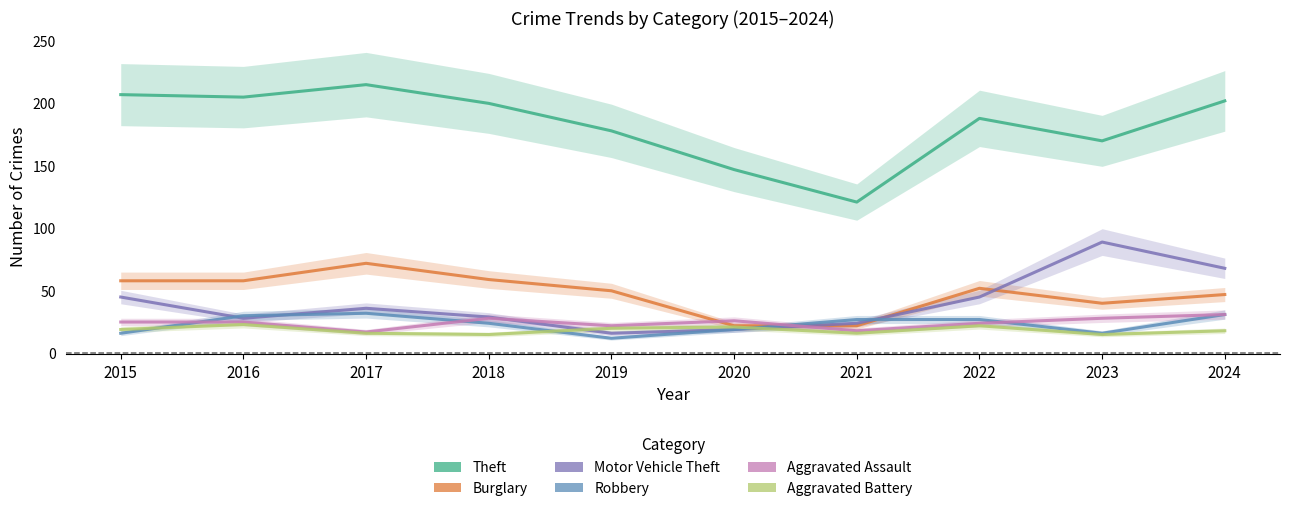

Between 2022 and 2015, which is larger?

2015